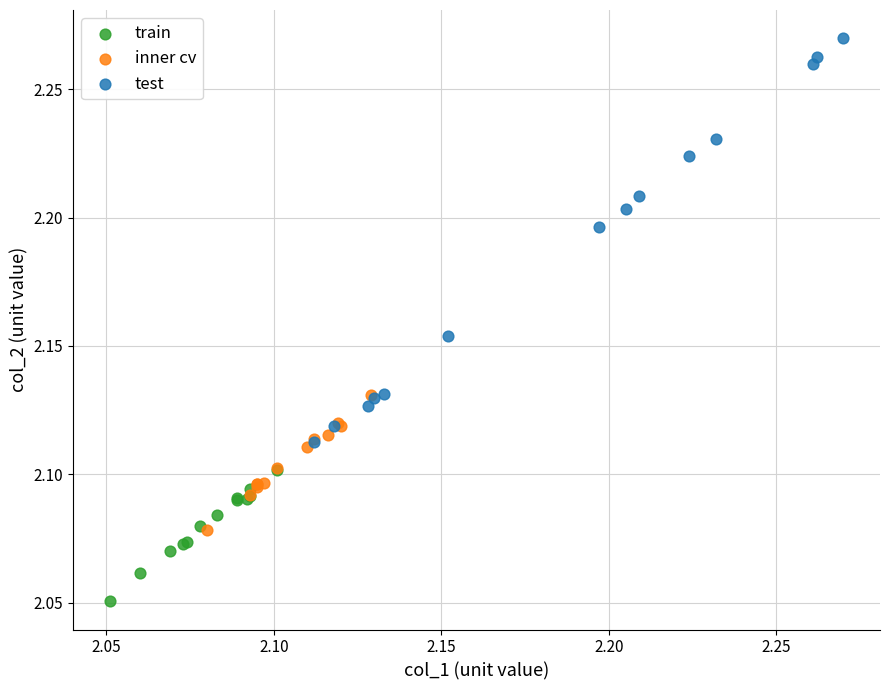

Which series contains the highest Y value?

test